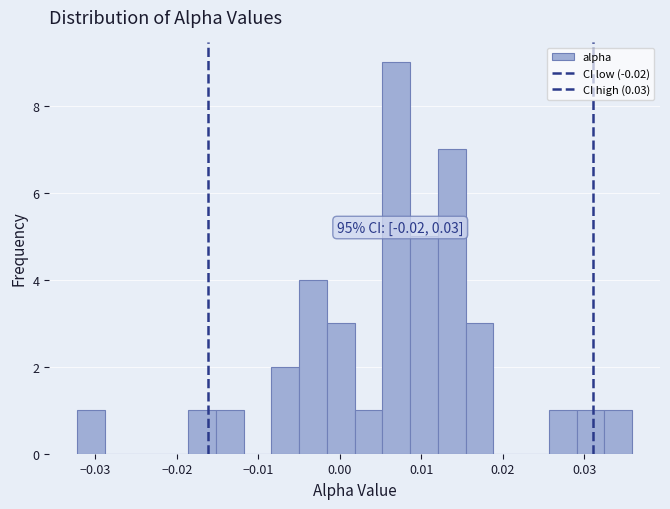

Around what value on the x-axis is the tallest bar? Give the approximate position of its centre, as read against the axis.

0.007